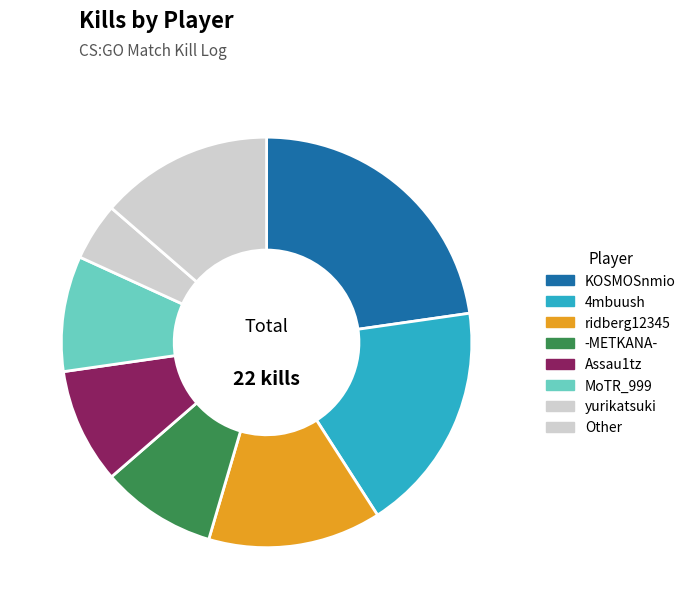

Count the number of slices in the pie.

8